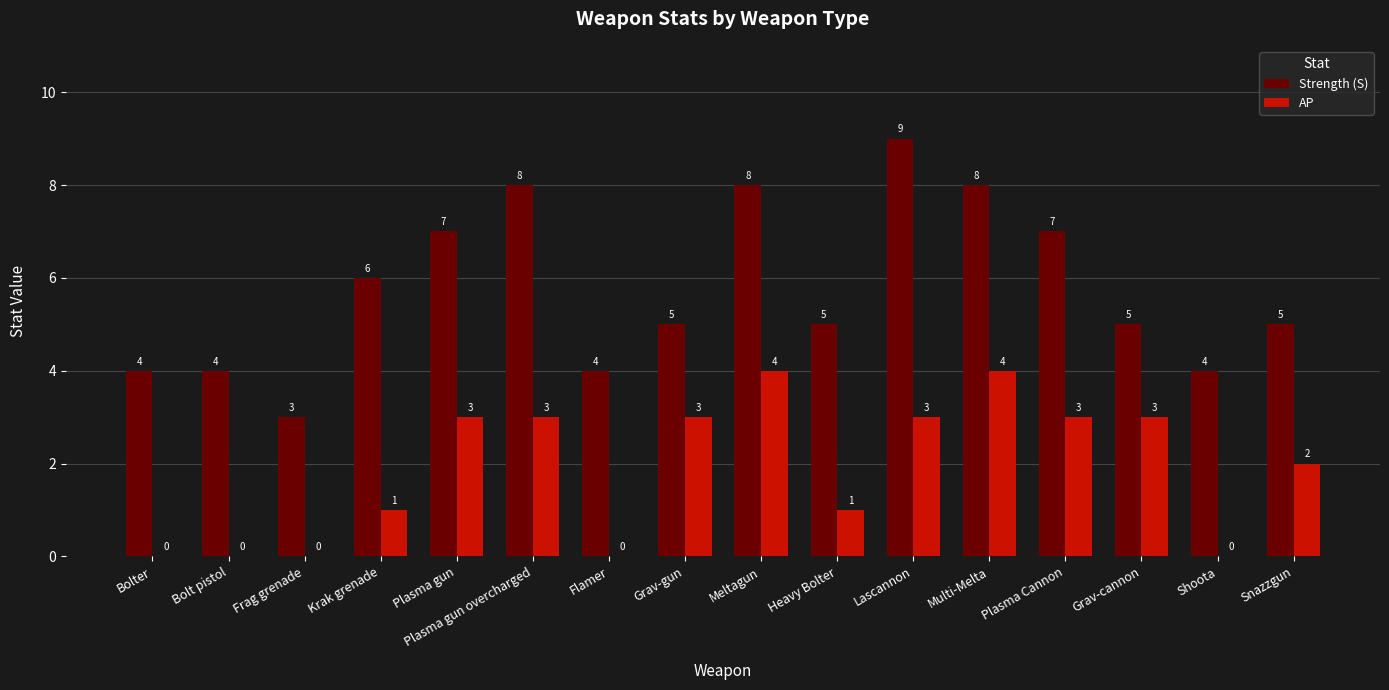

True or false: Strength (S) has a value of 14 at Lascannon.

False